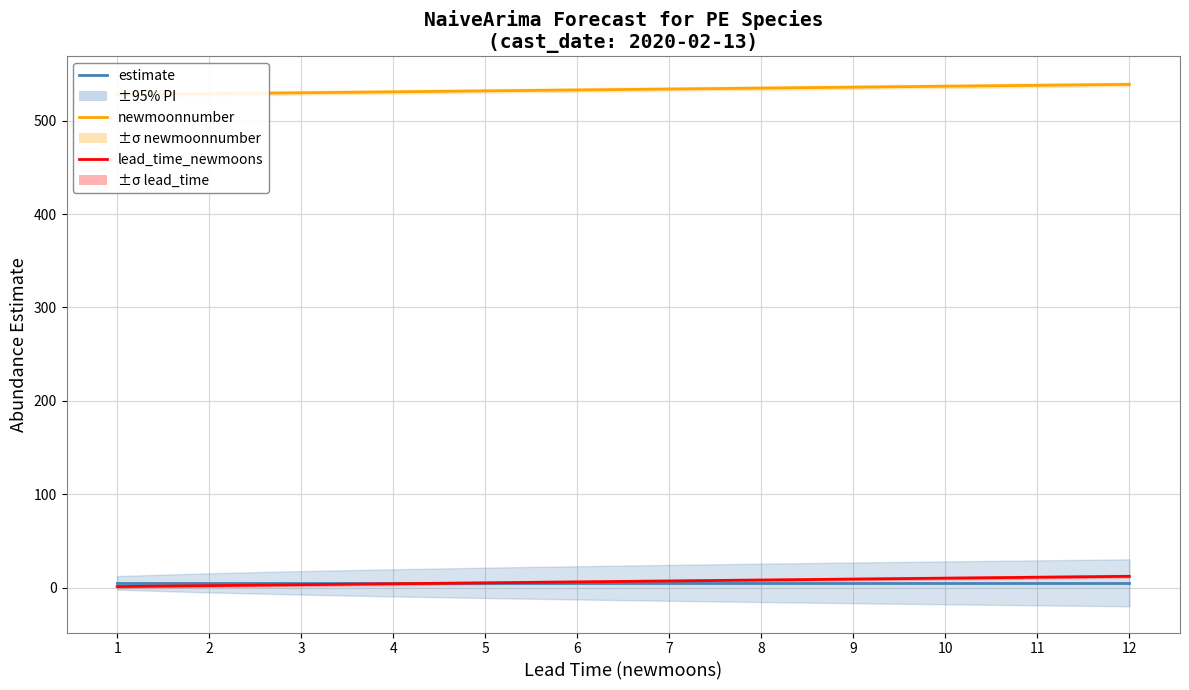

What is the average value of the estimate series?

5